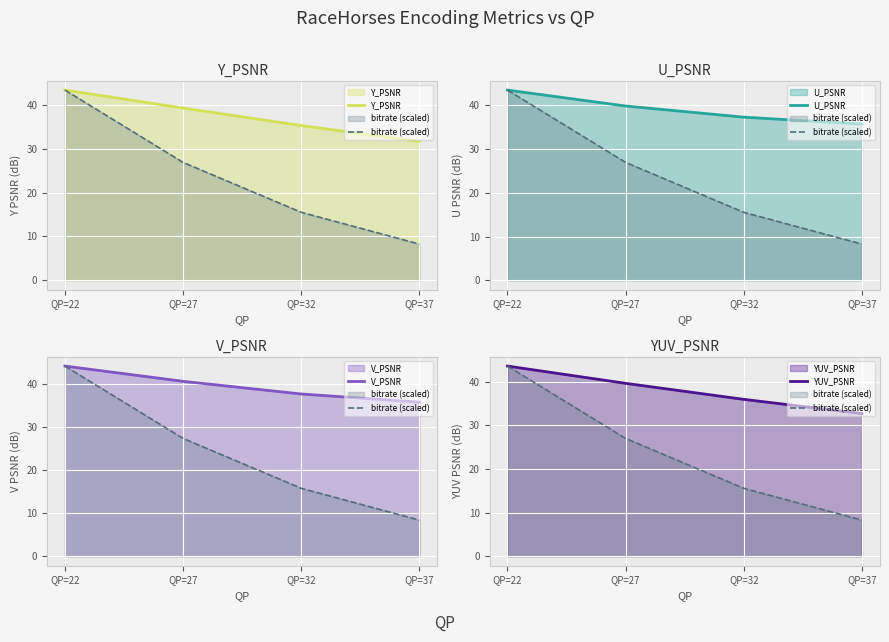

Does the chart display data point markers on the line(s)?

No